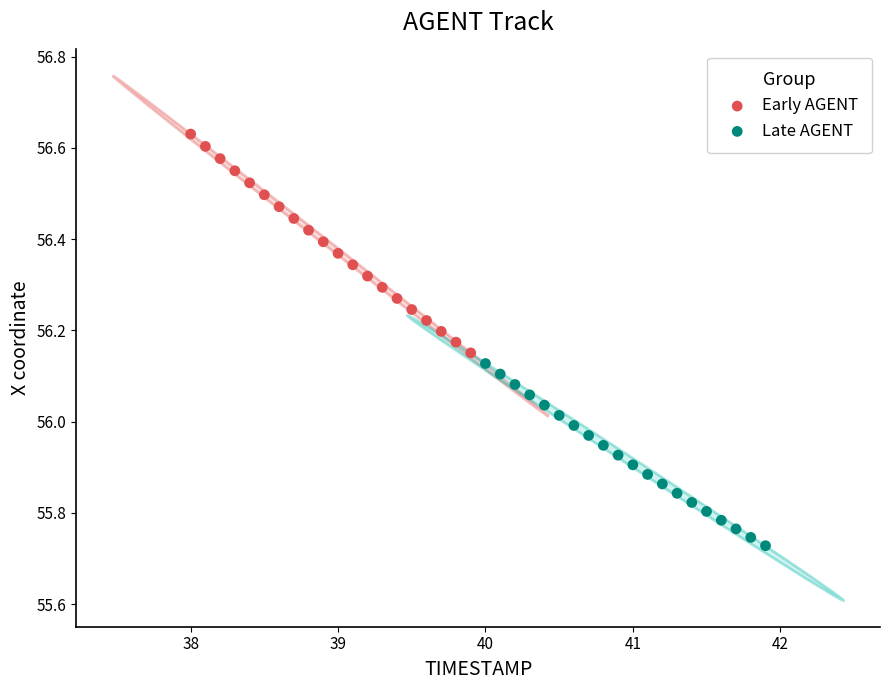

Which series reaches the maximum Y coordinate?

Early AGENT